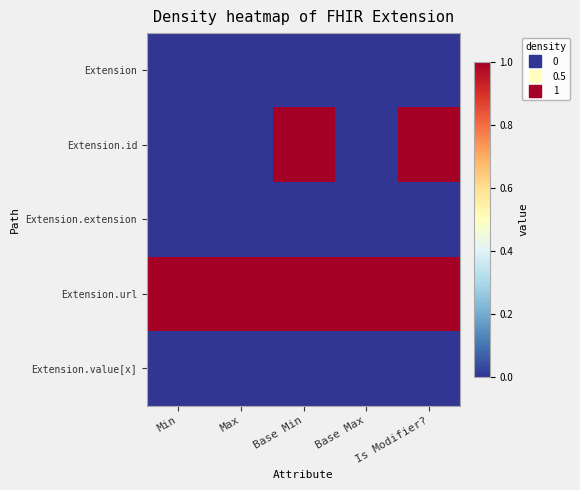

Reading left to right, extract all data points from this chart.

Extension: Min=0	Max=0	Base Min=0	Base Max=0	Is Modifier?=0
Extension.id: Min=0	Max=0	Base Min=1	Base Max=0	Is Modifier?=1
Extension.extension: Min=0	Max=0	Base Min=0	Base Max=0	Is Modifier?=0
Extension.url: Min=1	Max=1	Base Min=1	Base Max=1	Is Modifier?=1
Extension.value[x]: Min=0	Max=0	Base Min=0	Base Max=0	Is Modifier?=0